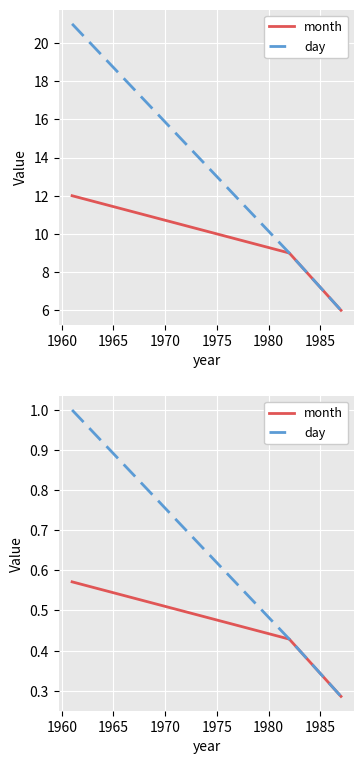

What is the maximum value for day?

1.0